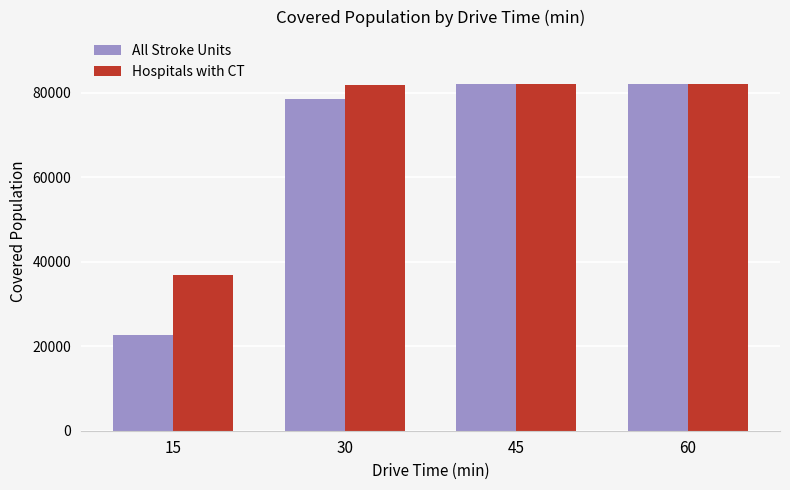

How many values in the Hospitals with CT series are below 82178?

2